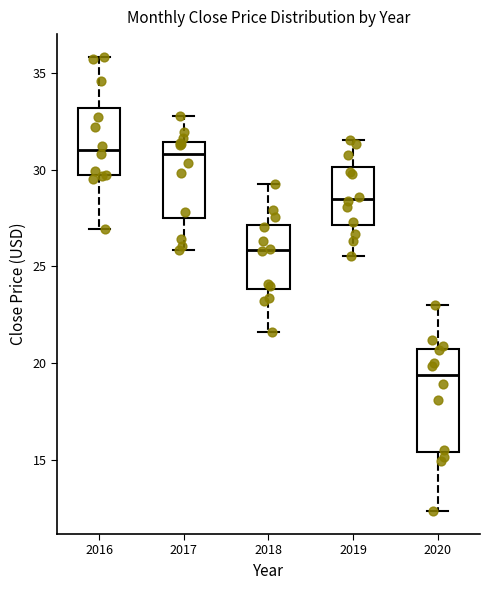

Reading left to right, transcribe this box plot: for each box, give where its median line is, the range the box spans, and where its two whiskers end, as read against the y-axis. The values are not printed on the chart, so give them approximately, as read against the axis.

2016: median 31.0, box 29.5 to 33.0, whiskers 27.0 to 36.0
2017: median 31.0, box 27.5 to 31.5, whiskers 26.0 to 33.0
2018: median 26.0, box 24.0 to 27.0, whiskers 21.5 to 29.5
2019: median 28.5, box 27.0 to 30.0, whiskers 25.5 to 31.5
2020: median 19.5, box 15.5 to 21.0, whiskers 12.5 to 23.0